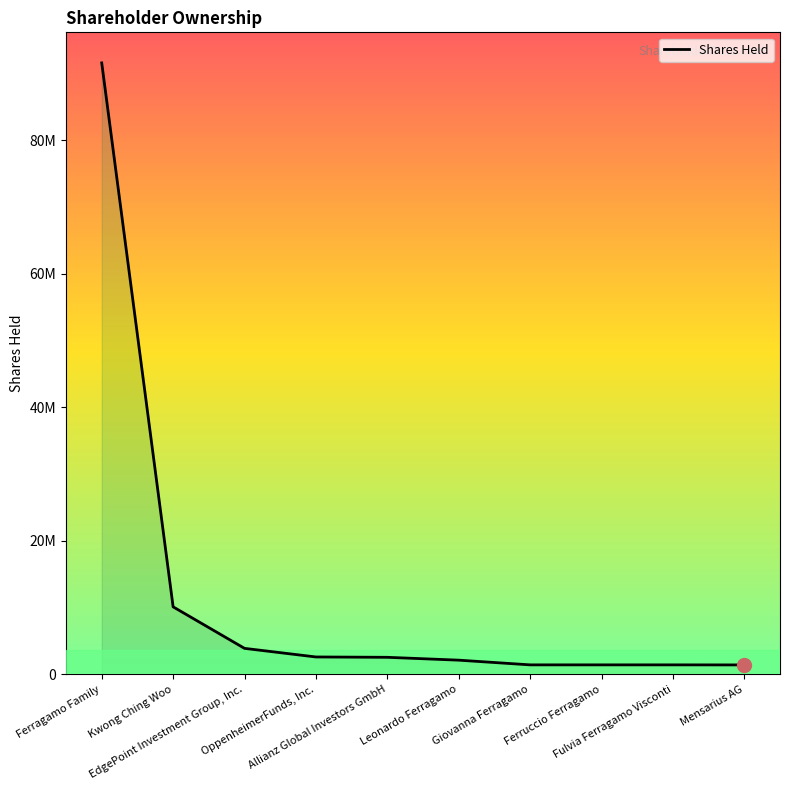

Is this an area chart (filled region under the line)?

Yes